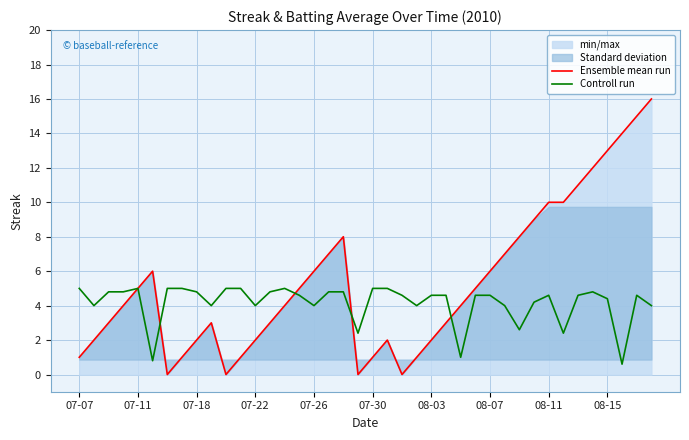

The value of Controll run at 34 is 1.4. True or false?

False